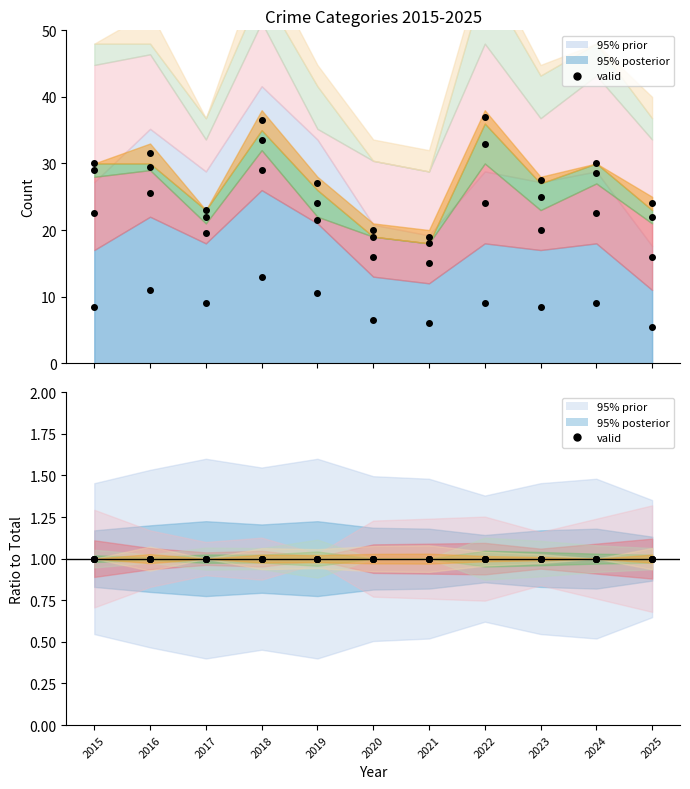

True or false: Total and Theft cross at least once.

False